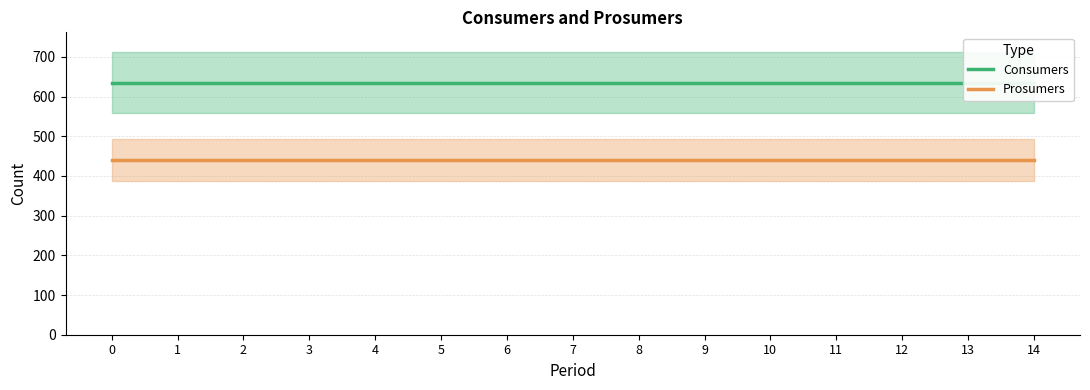

Rank the categories by Prosumers value from highest to lowest.

0, 1, 2, 3, 4, 5, 6, 7, 8, 9, 10, 11, 12, 13, 14